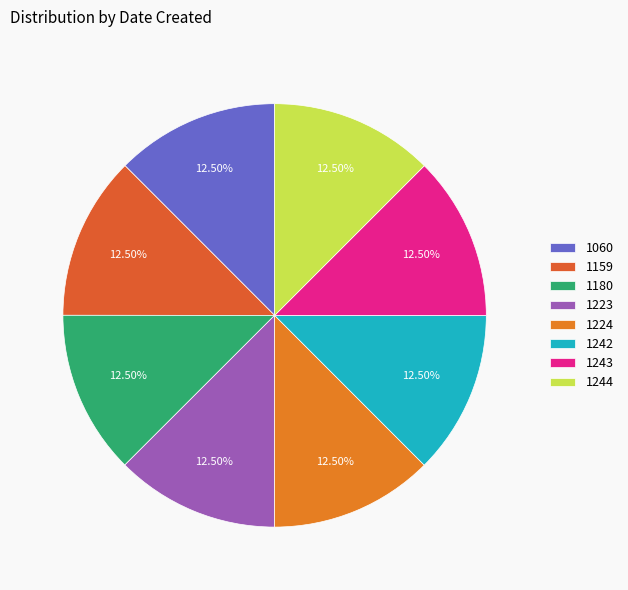

Count the number of slices in the pie.

8